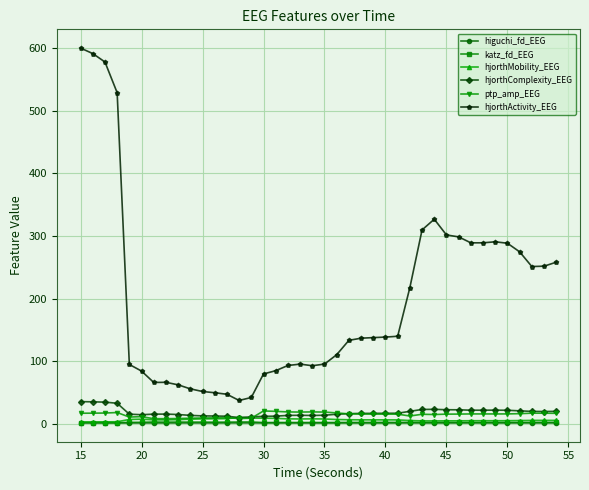

What is the lowest value of the hjorthActivity_EEG series?

37.6